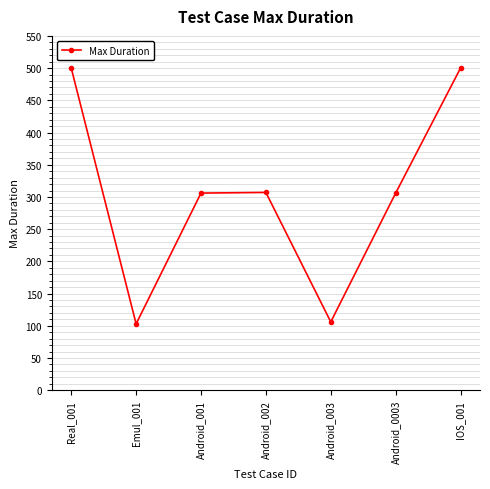

Is it true that the value at Real_001 is 887?

False